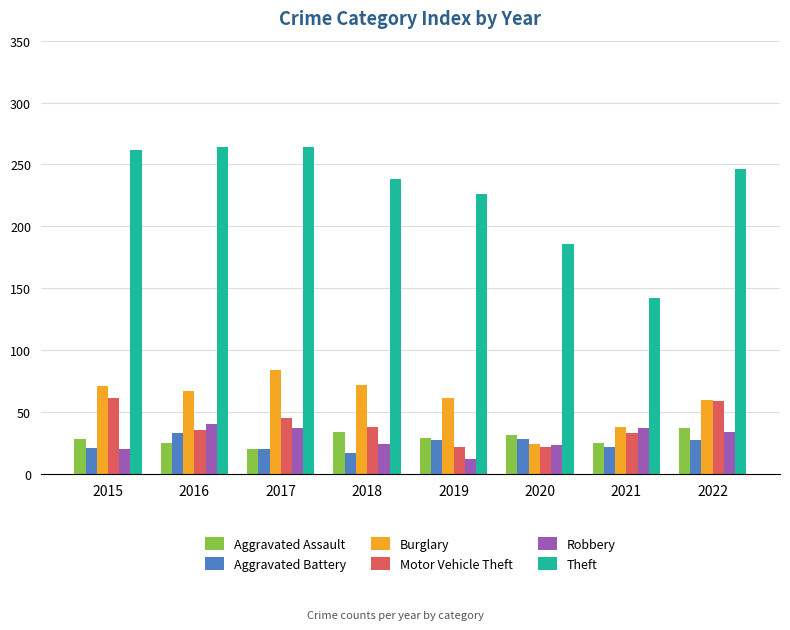

Where does the Motor Vehicle Theft series first go above 38?

2015